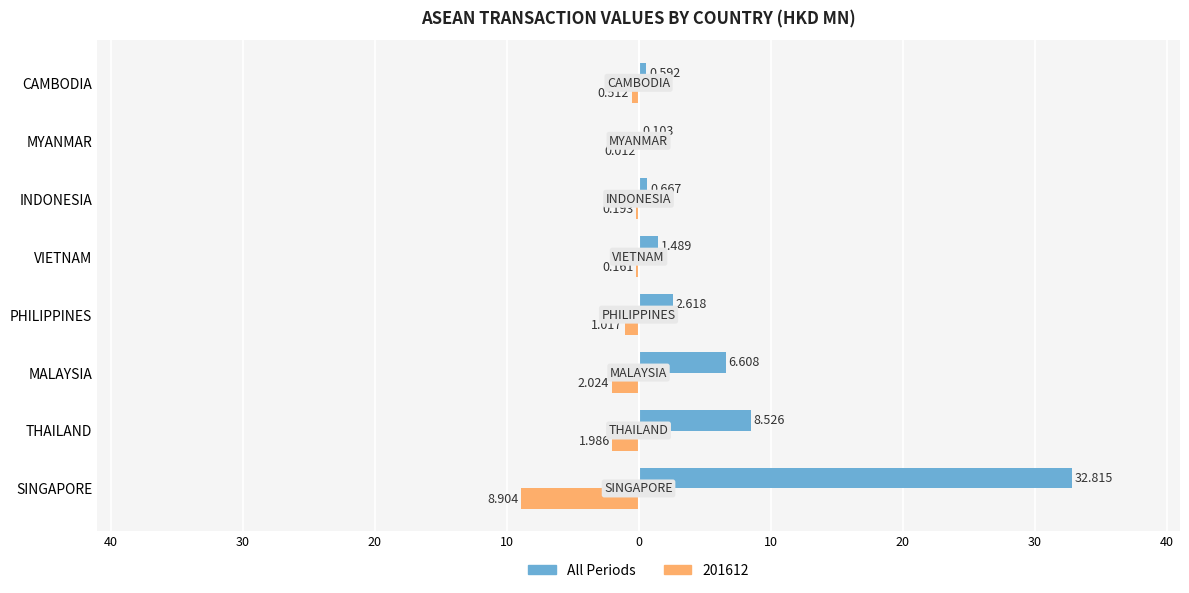

What are all the series names shown in the legend?

All Periods, 201612